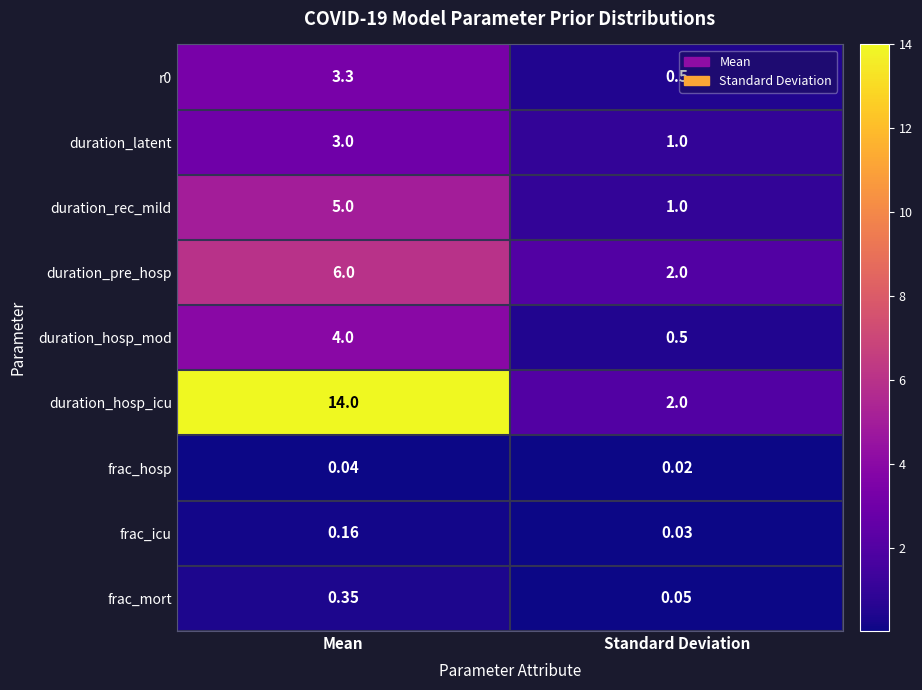

How many categories are shown in the chart?

2